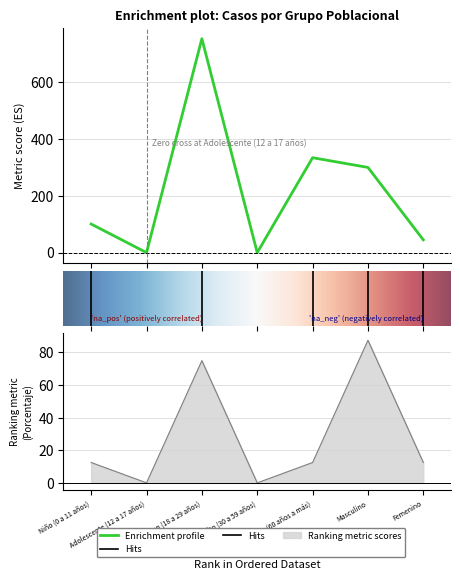

True or false: porcentaje has a value of 17.4 at Femenino.

False